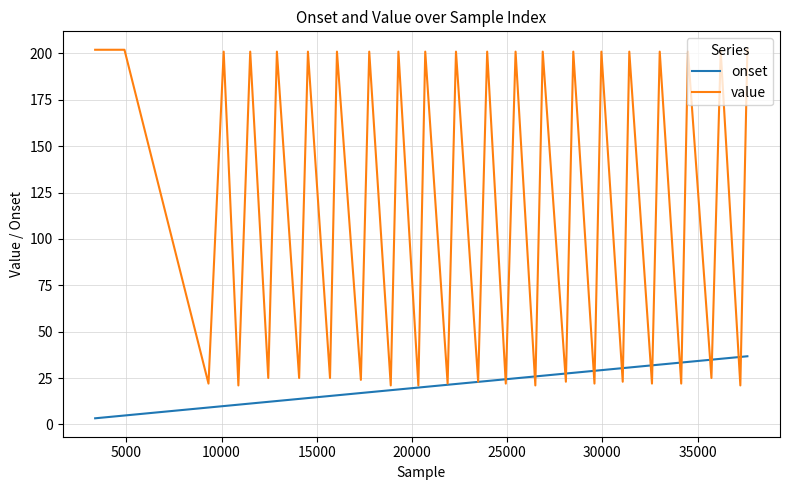

What is the greatest value displayed?

202.0